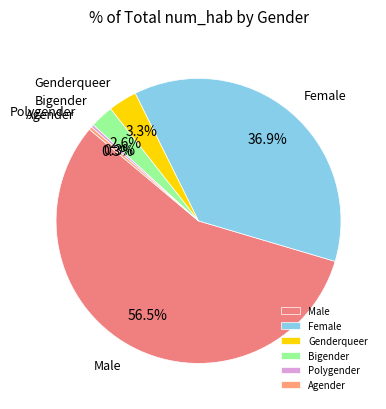

Count the number of slices in the pie.

6